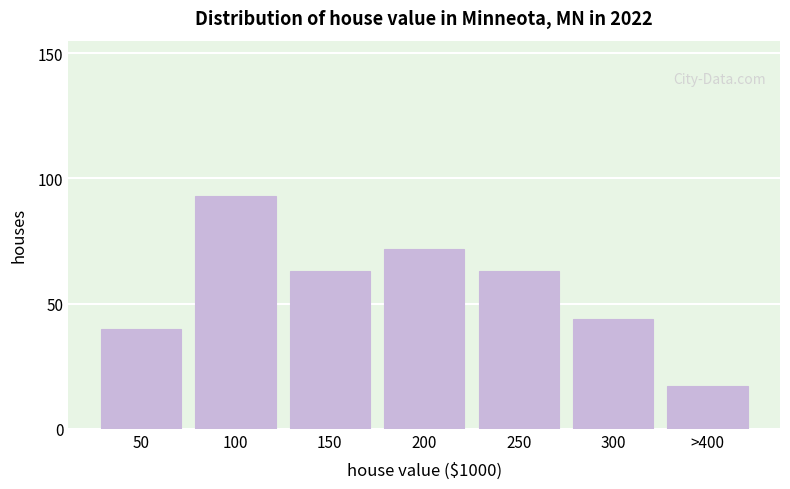

Reading left to right, what are all the values shown in this chart?

50=40	100=93	150=63	200=72	250=63	300=44	>400=17